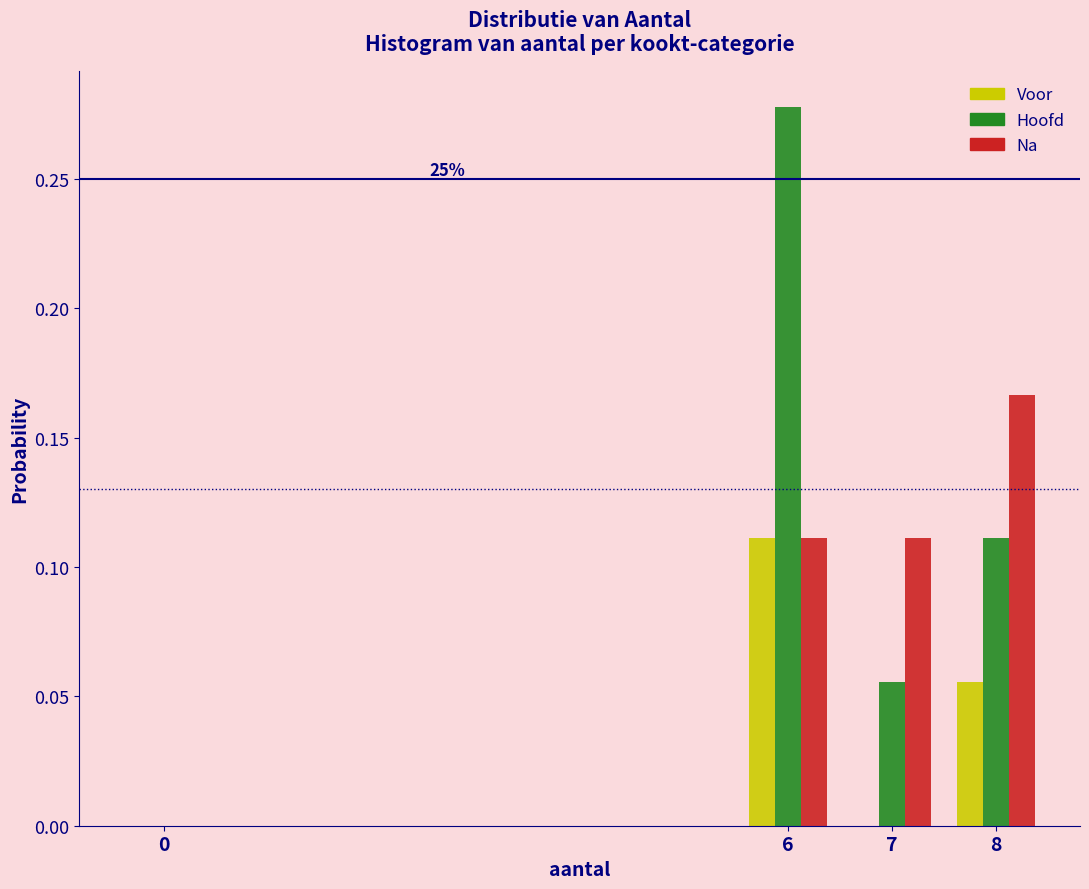

Between 0 and 8, which series saw the biggest shift?

Na